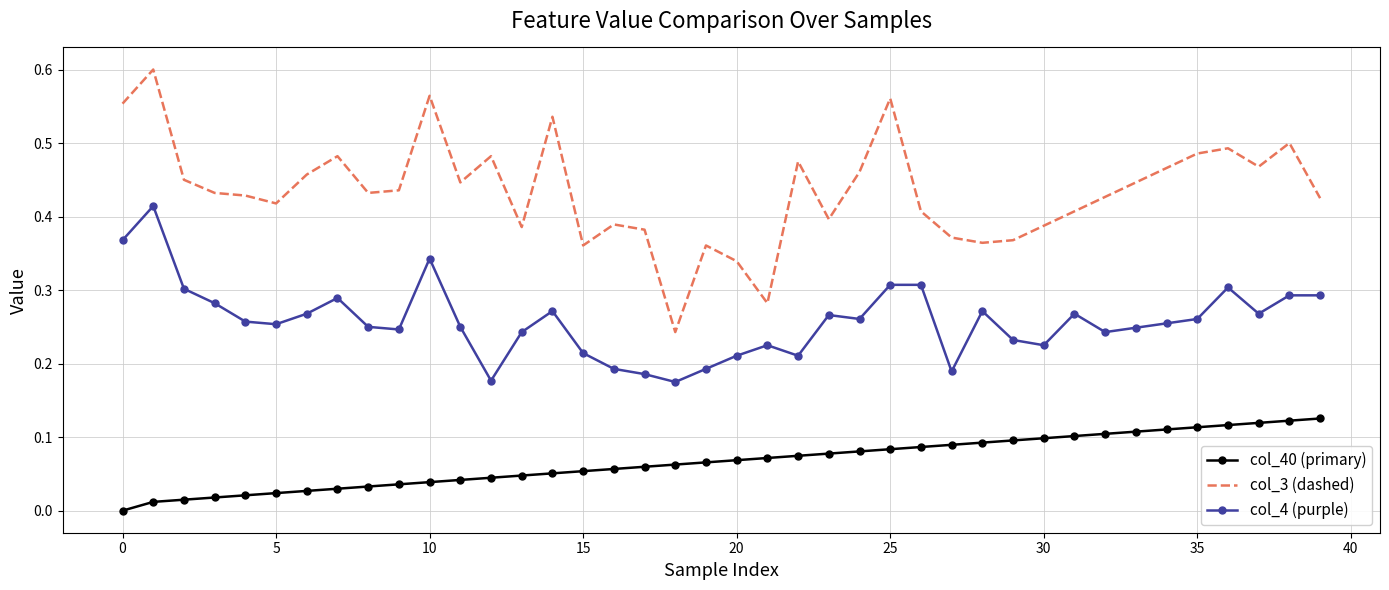

Rank the series by their average value, from lowest to highest.

col_40 (primary), col_4 (purple), col_3 (dashed)